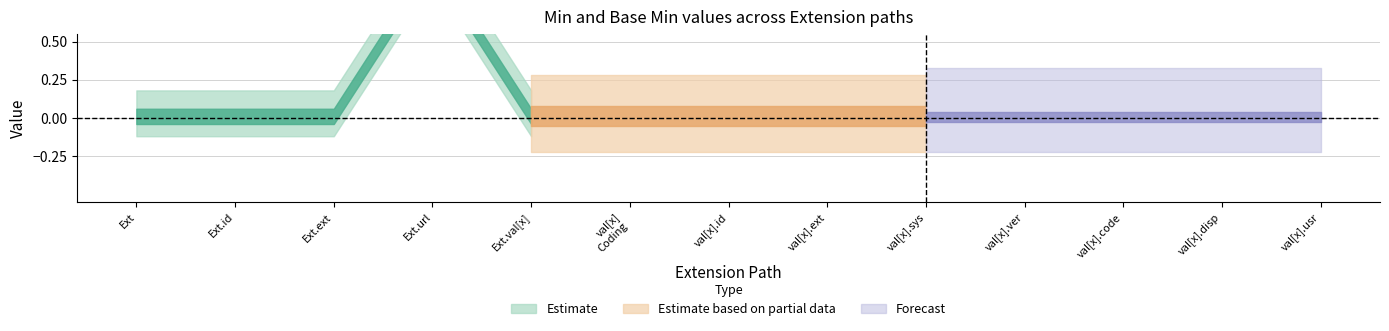

How many lines are shown in the chart?

2